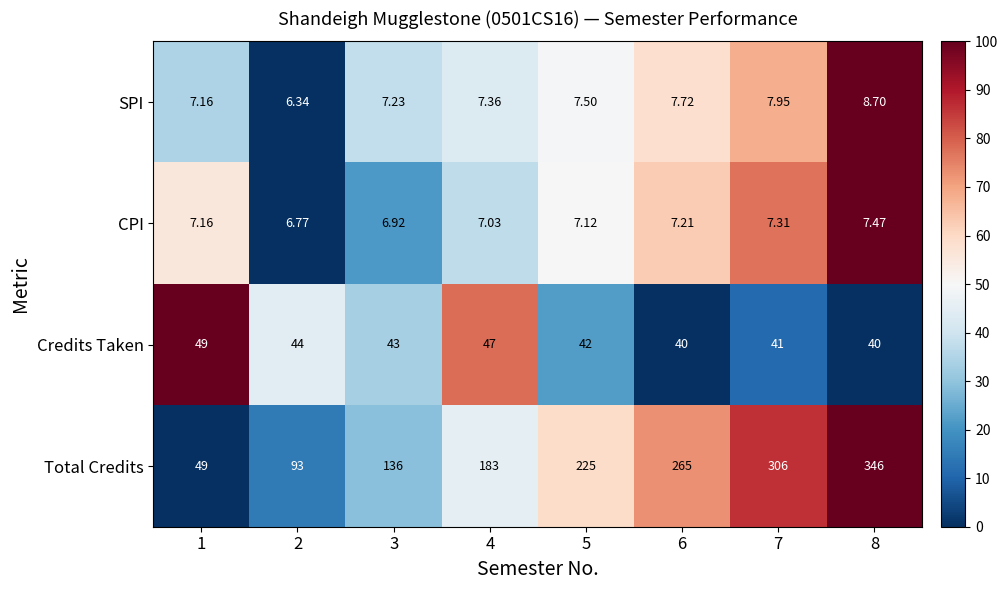

Between 3 and 5, which series saw the biggest shift?

Total Credits